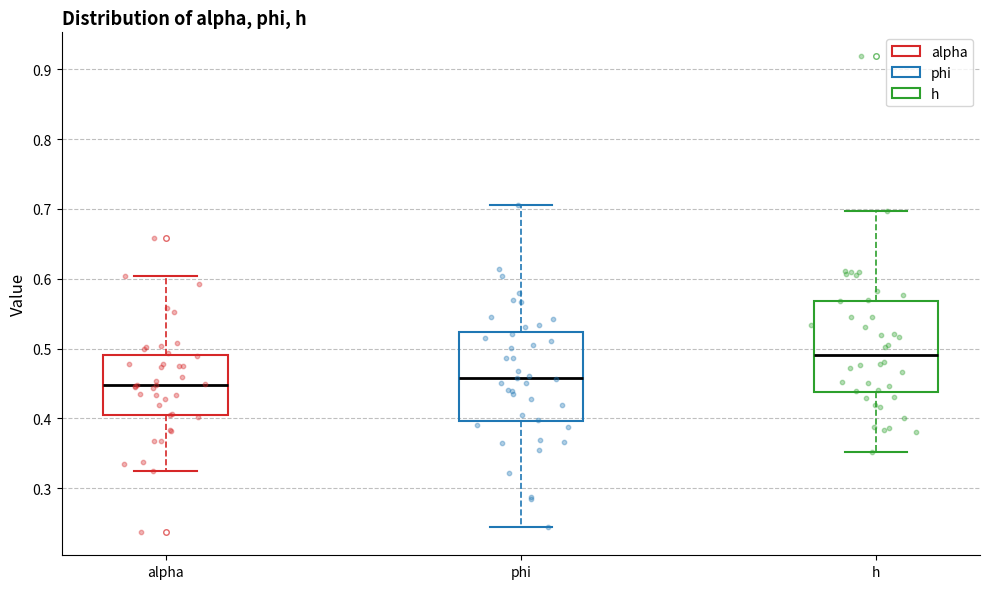

Reading left to right, transcribe this box plot: for each box, give where its median line is, the range the box spans, and where its two whiskers end, as read against the y-axis. The values are not printed on the chart, so give them approximately, as read against the axis.

alpha: median 0.45, box 0.41 to 0.49, whiskers 0.33 to 0.60
phi: median 0.46, box 0.40 to 0.52, whiskers 0.24 to 0.71
h: median 0.49, box 0.44 to 0.57, whiskers 0.35 to 0.70